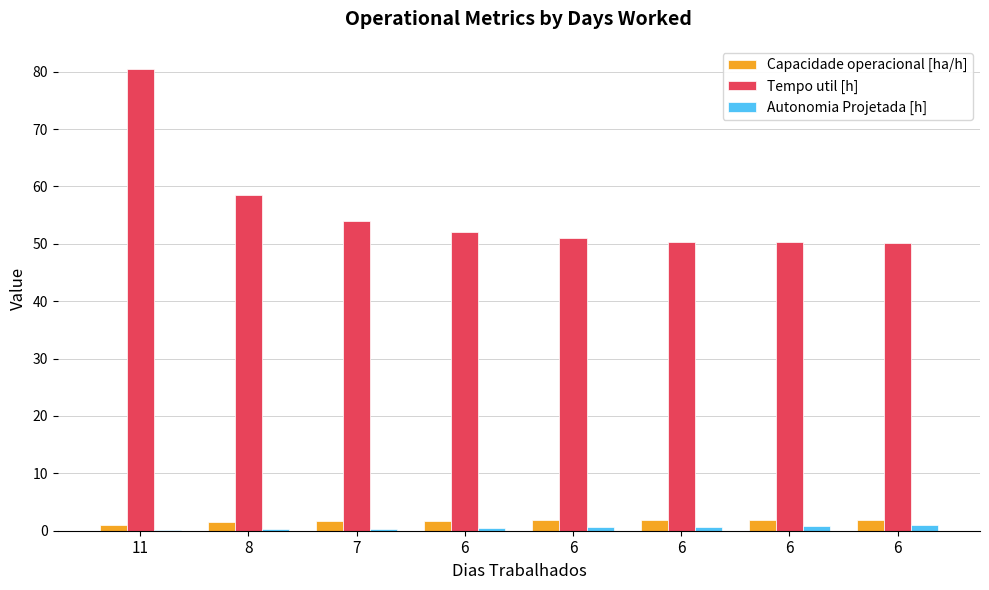

What are all the series names shown in the legend?

Capacidade operacional [ha/h], Tempo util [h], Autonomia Projetada [h]